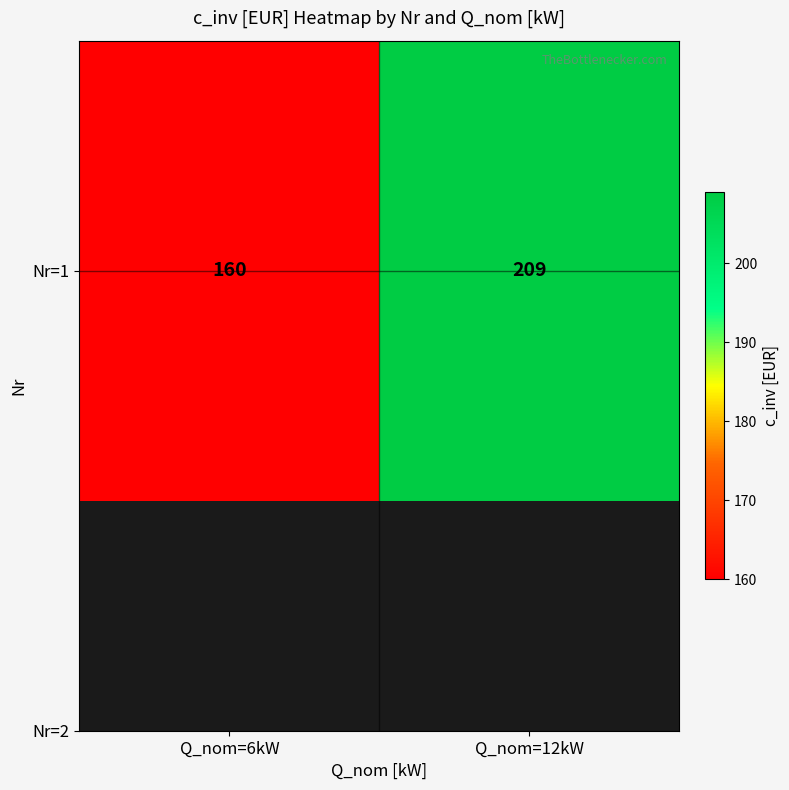

The chart shows a value of 230 at Q_nom=6kW. True or false?

False